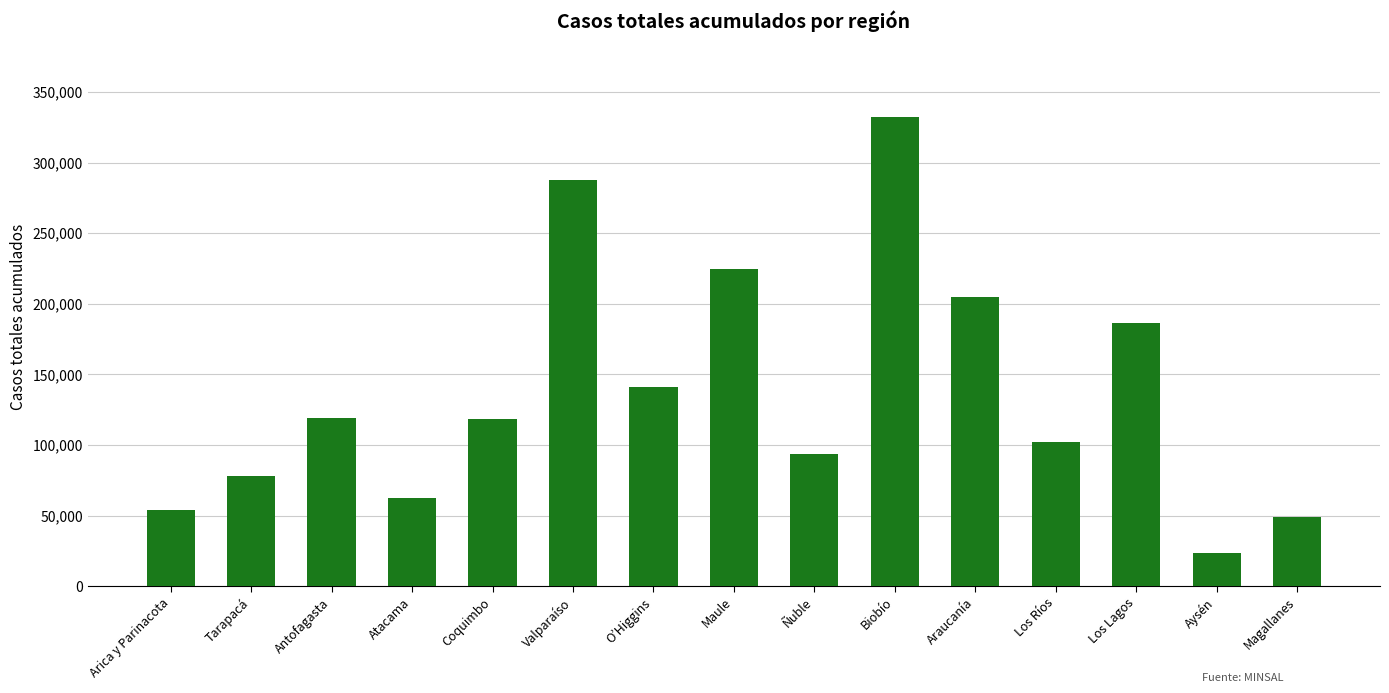

What is the sum of all values?

2077775